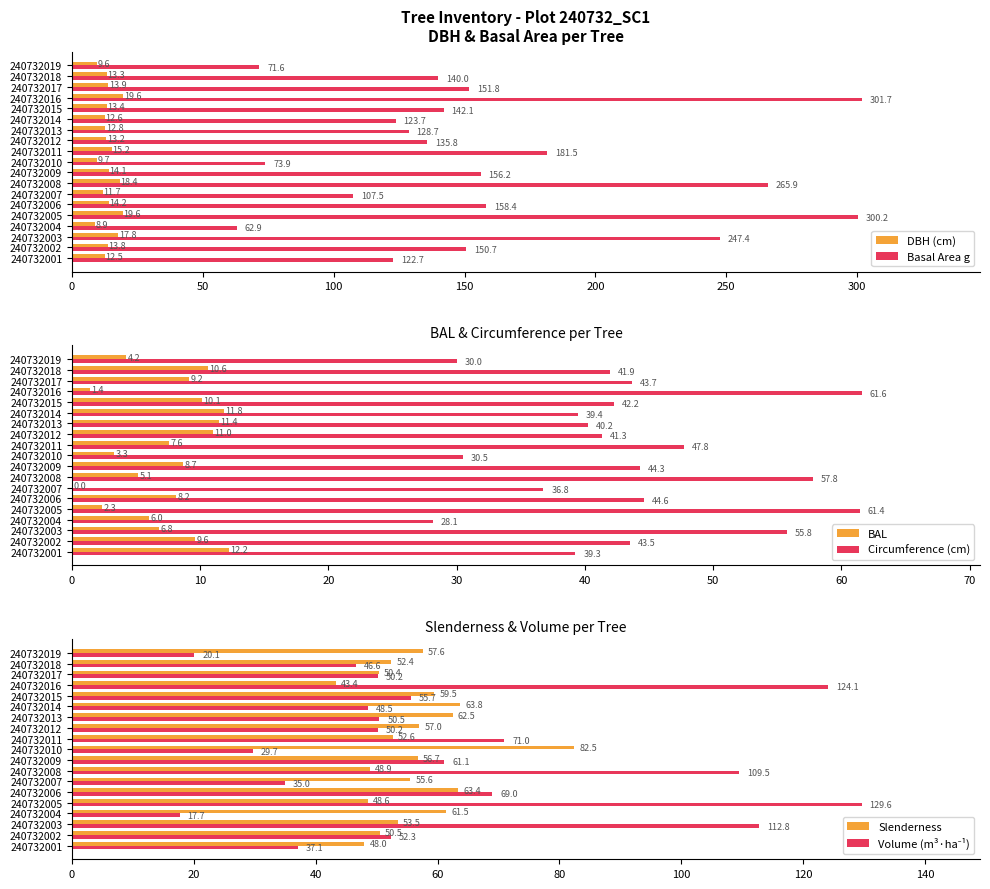

How many groups of bars are there?

19